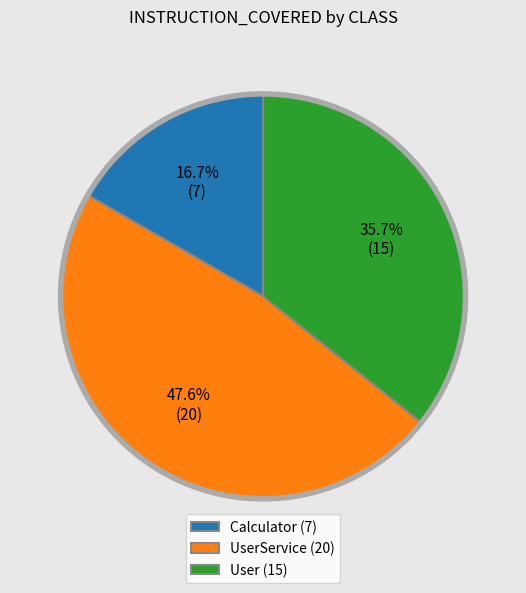

What is the total percentage of Calculator (7) and UserService (20)?

64.3%